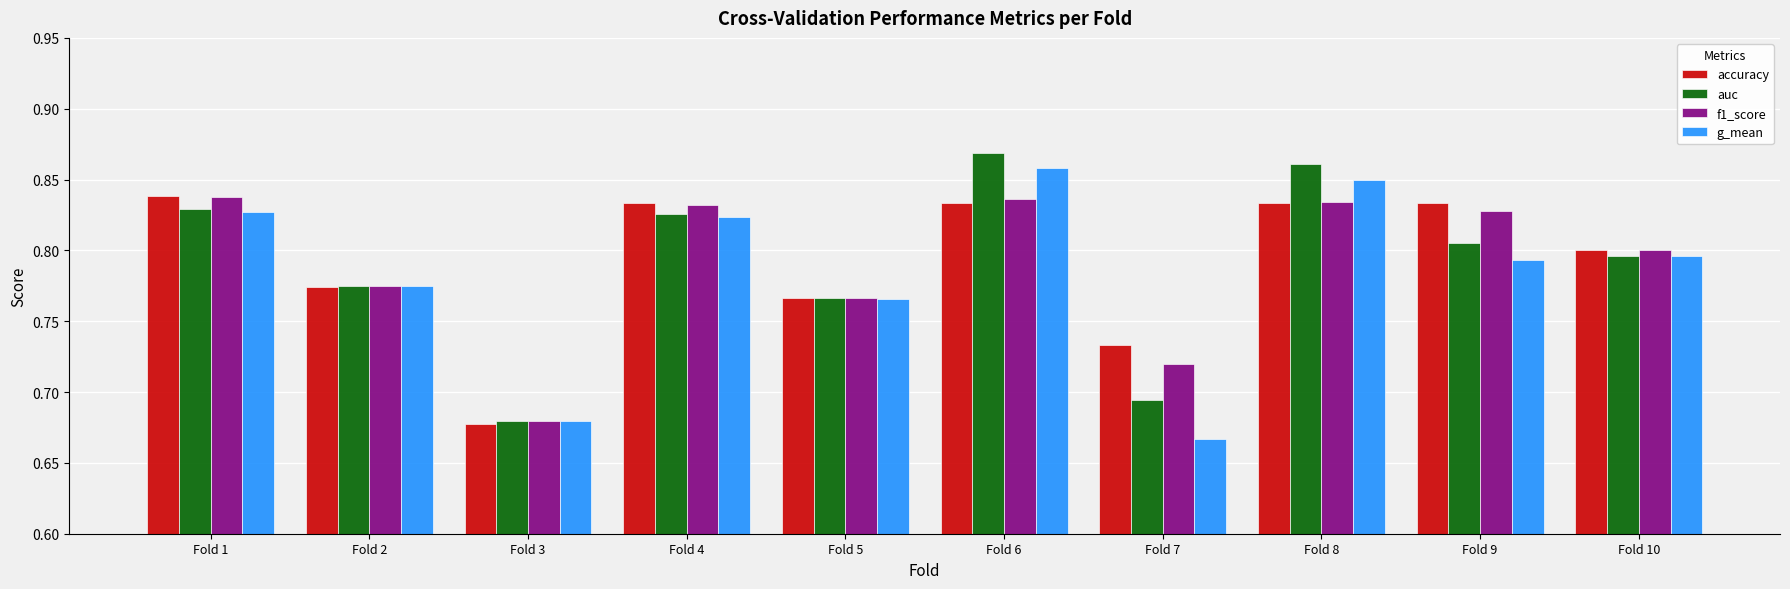

Is the value of auc at Fold 3 greater than the value of accuracy at Fold 5?

No